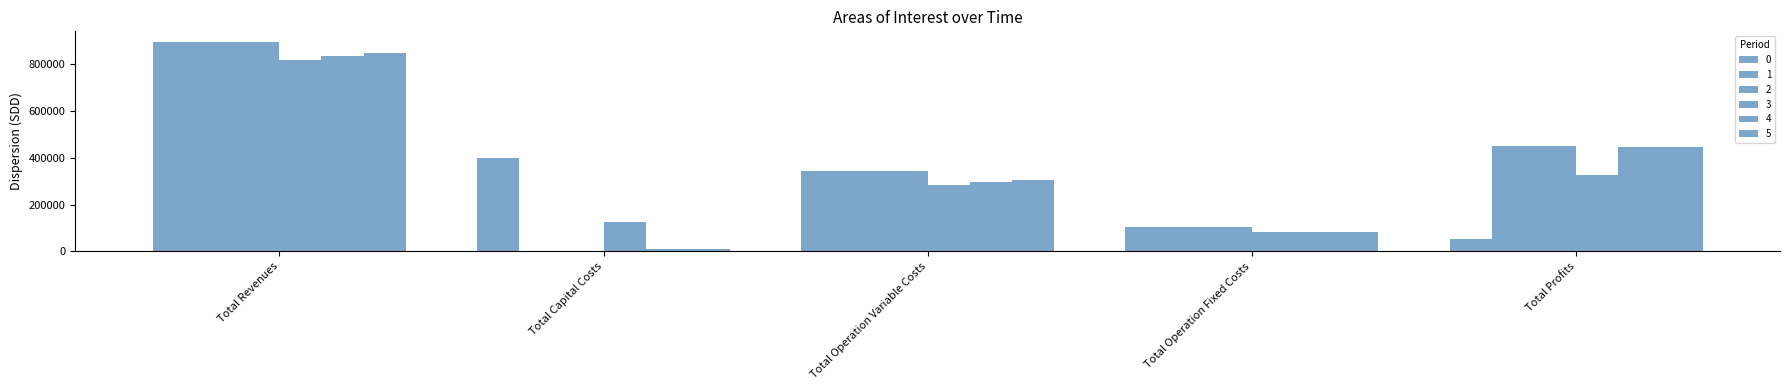

Between Total Capital Costs and Total Profits, which is larger?

Total Capital Costs